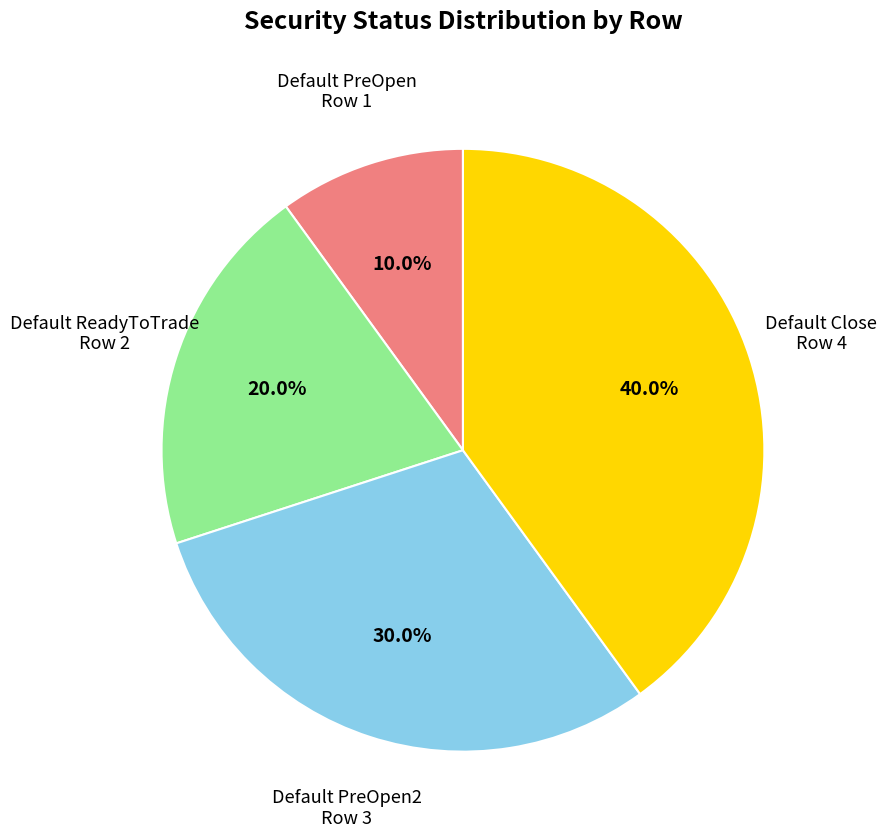

To the nearest percent, what is the combined percentage of Default Close and Default PreOpen2?

70%